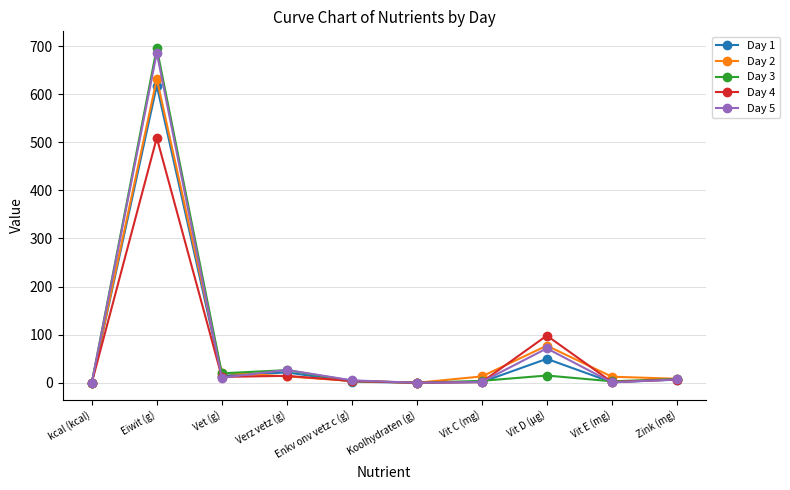

What is the value of the Day 4 point at the 8th from the left?

98.0